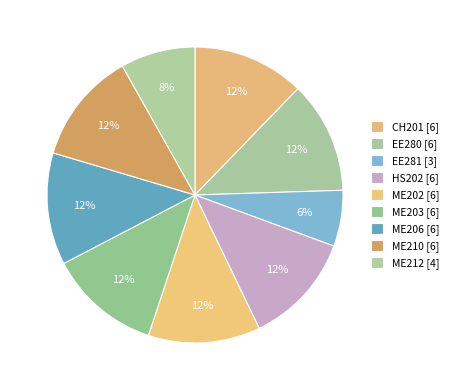

Combined, do EE280 and ME202 account for over 50%?

No